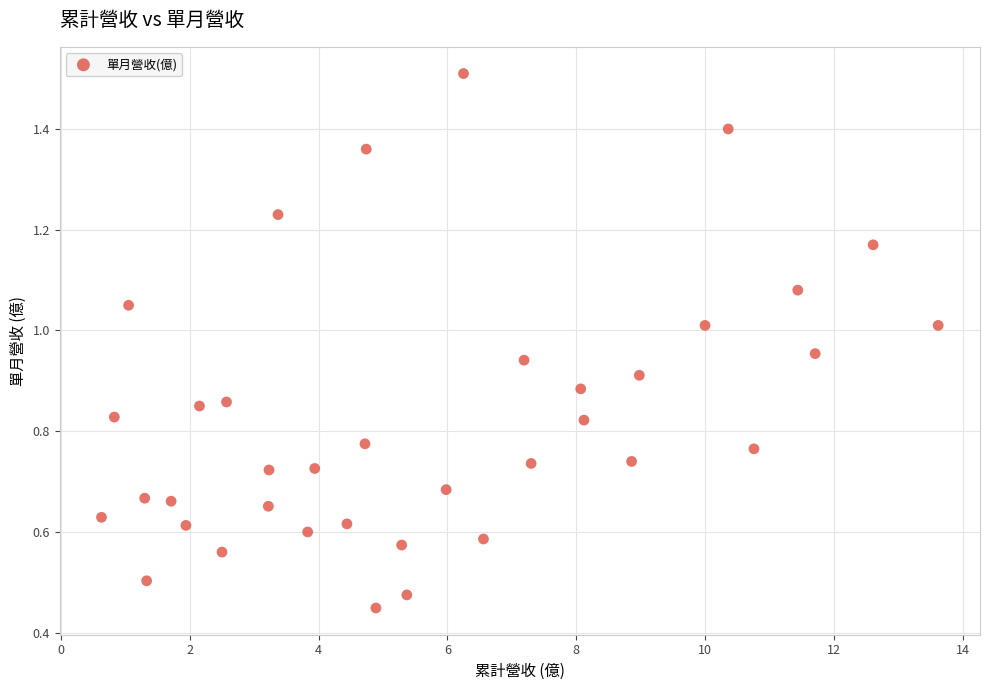

What is the range of X values (max minus min)?

13.0